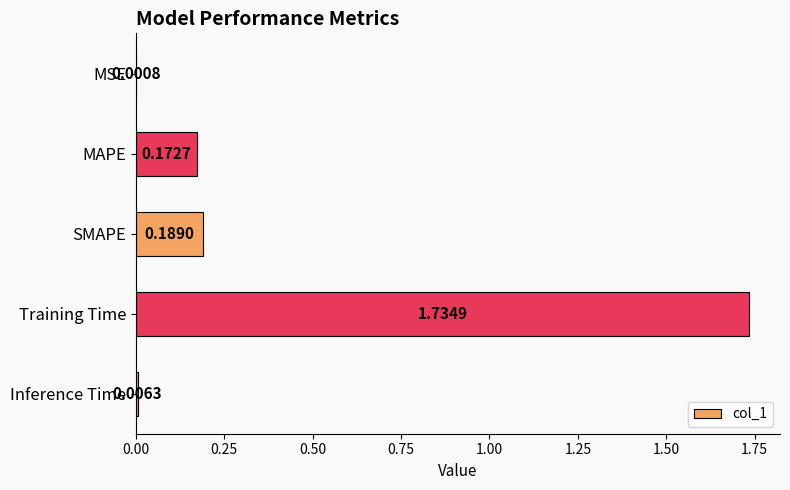

What is the sum of all values?

2.1